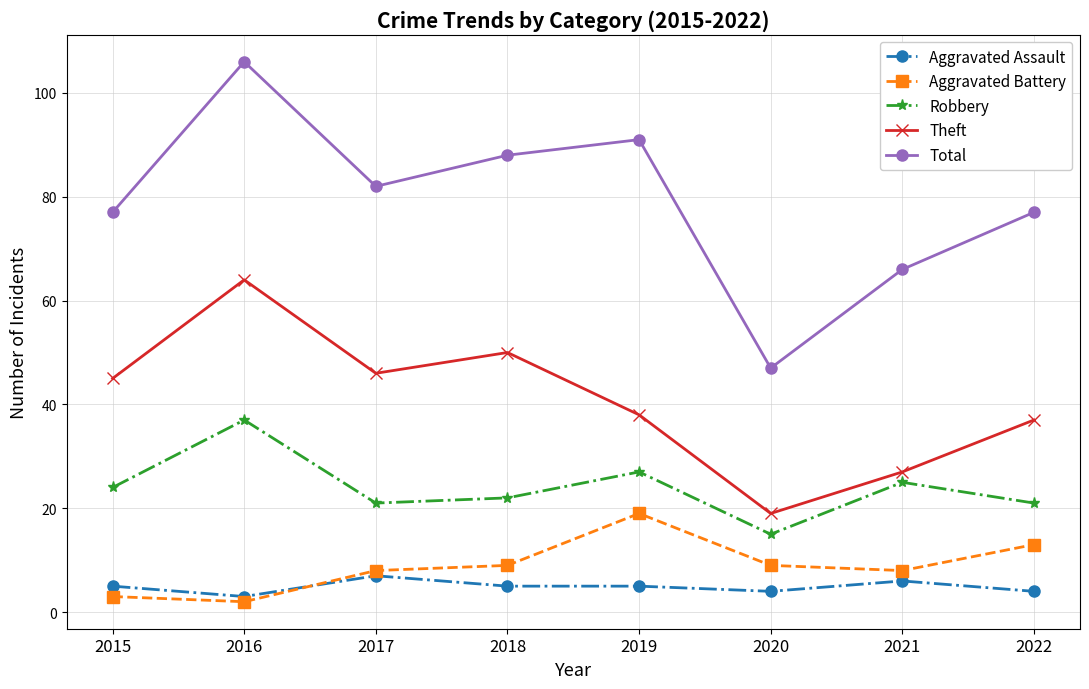

Is the value of Theft at 2022 greater than the value of Aggravated Battery at 2016?

Yes